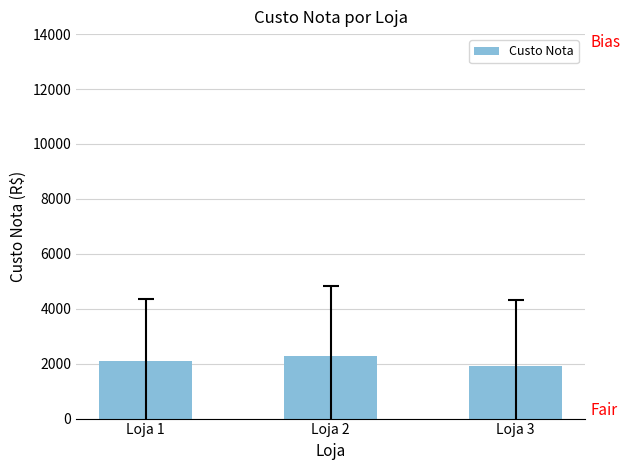

What is the value of the 3rd bar from the left?

1928.9